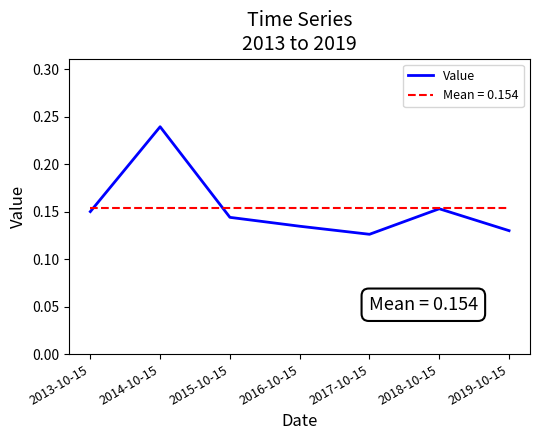

Which category has the lowest value across all series?

2017-10-15